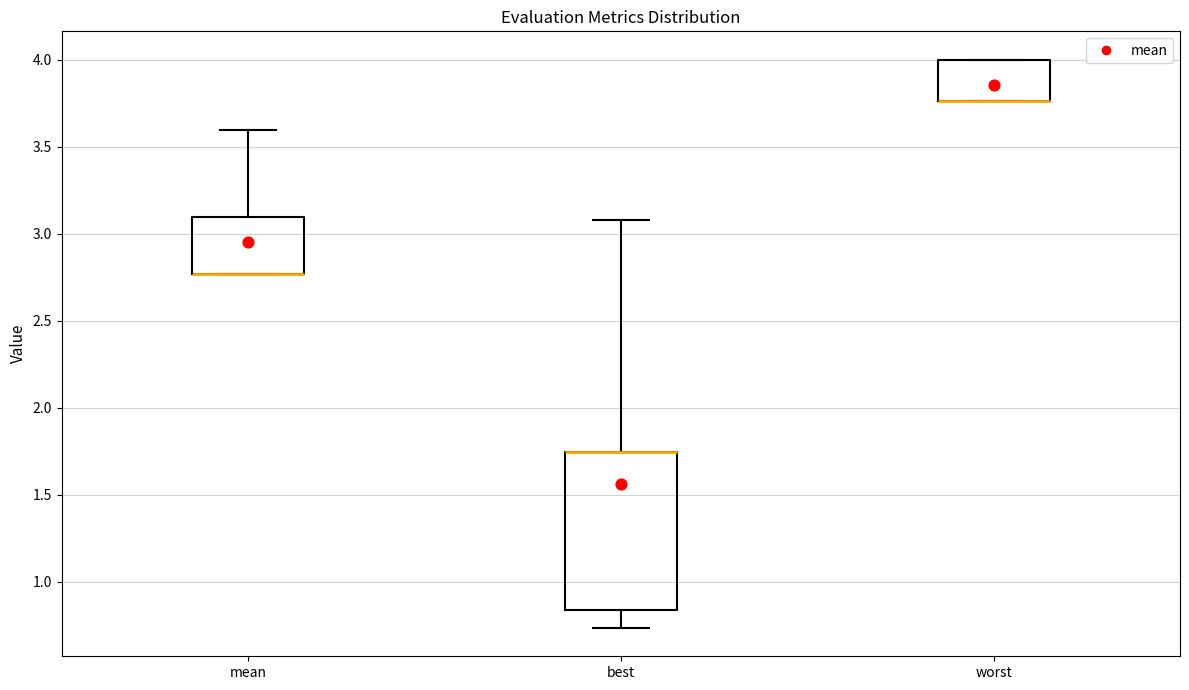

Reading left to right, transcribe this box plot: for each box, give where its median line is, the range the box spans, and where its two whiskers end, as read against the y-axis. The values are not printed on the chart, so give them approximately, as read against the axis.

mean: median 2.75 (drawn on the box's lower edge), box 2.75 to 3.10, whiskers 2.75 to 3.60
best: median 1.75 (drawn on the box's upper edge), box 0.85 to 1.75, whiskers 0.75 to 3.10
worst: median 3.75 (drawn on the box's lower edge), box 3.75 to 4.00, whiskers 3.75 to 4.00